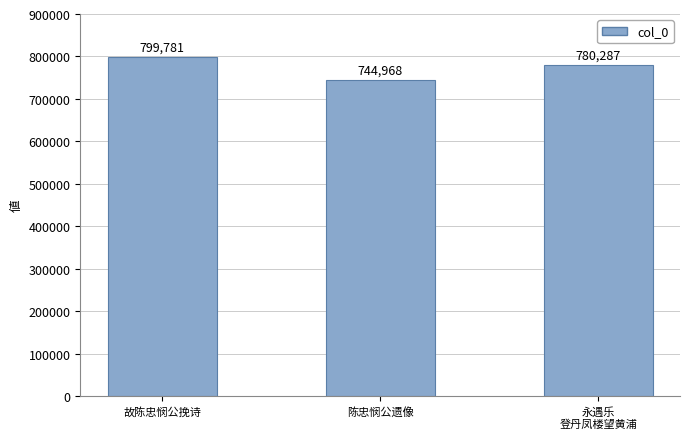

What is the change in value from 故陈忠悯公挽诗 to 陈忠悯公遗像?

-54813